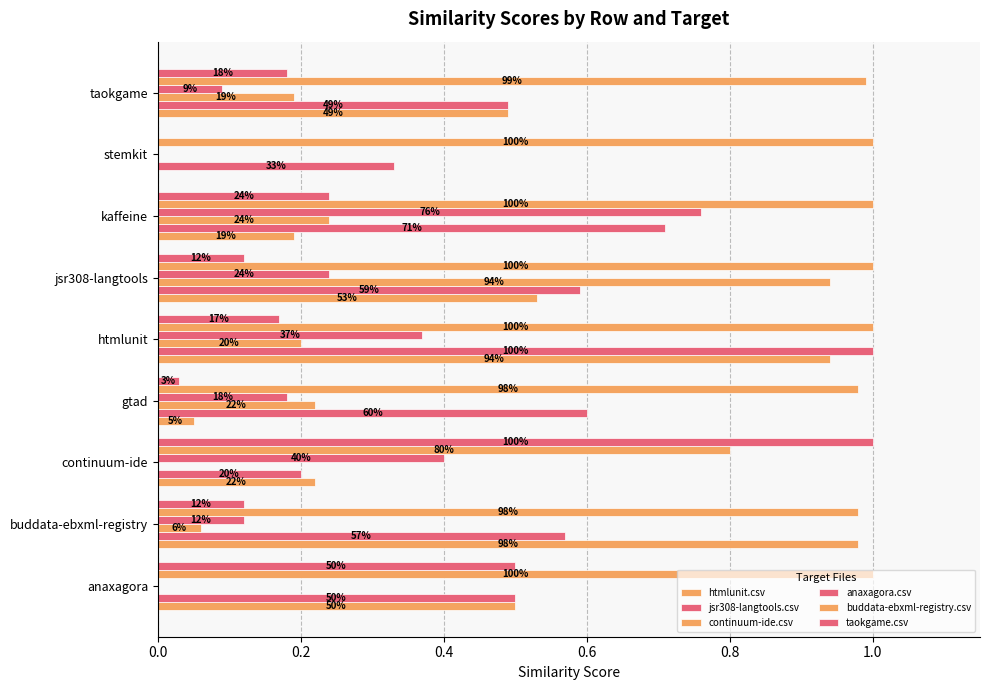

At how many categories does at least one series exceed 0?

9